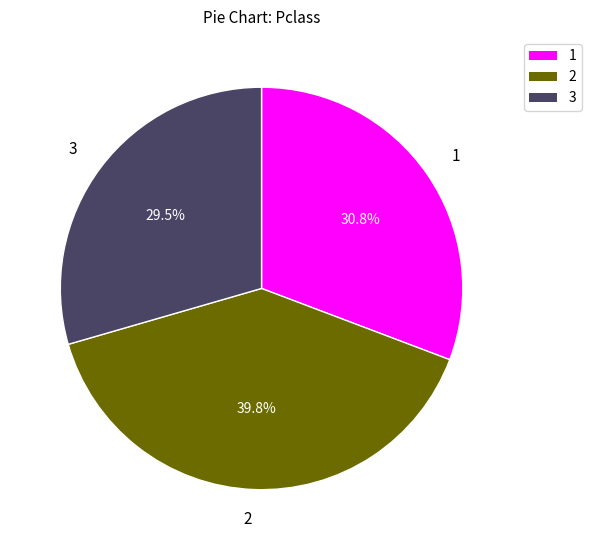

How many segments does this pie chart have?

3